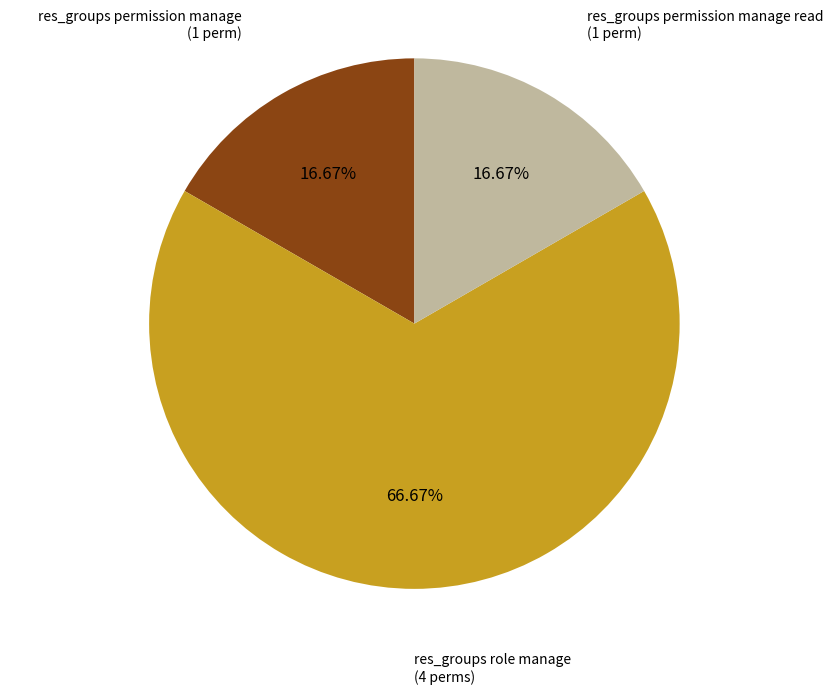

To the nearest percent, what is the difference between the largest and smallest slice percentages?

50%